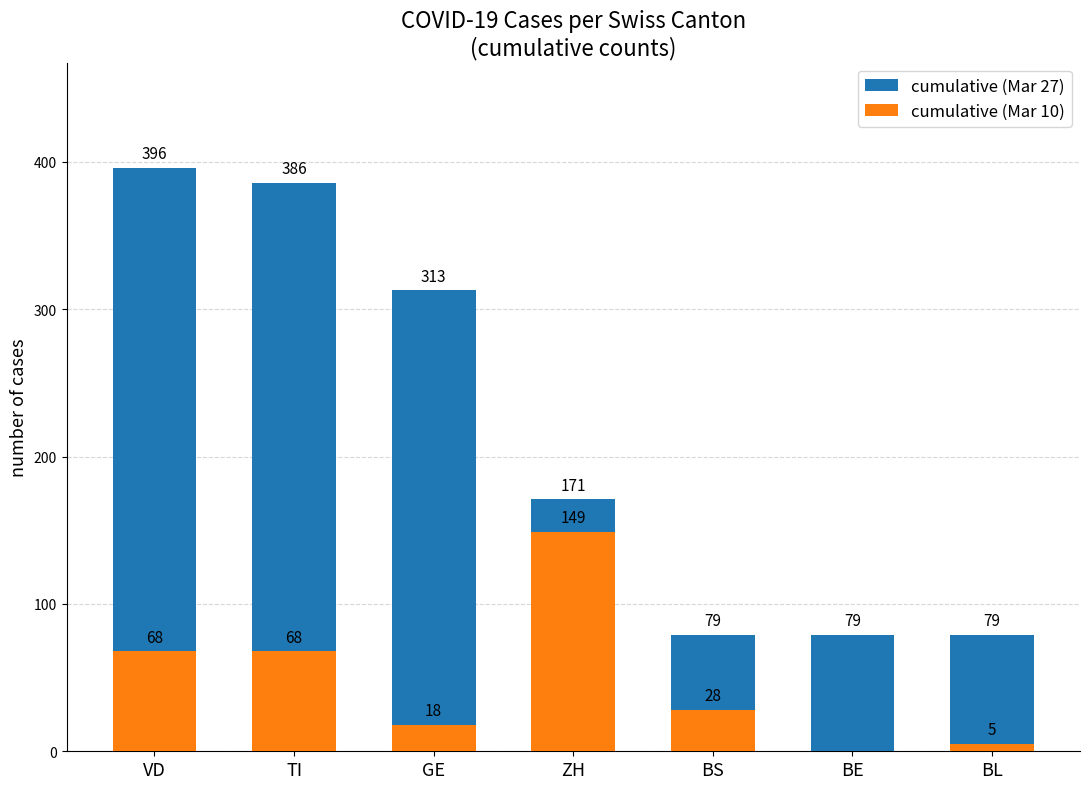

Is the value of cumulative (Mar 10) at GE greater than the value of cumulative (Mar 27) at BE?

No